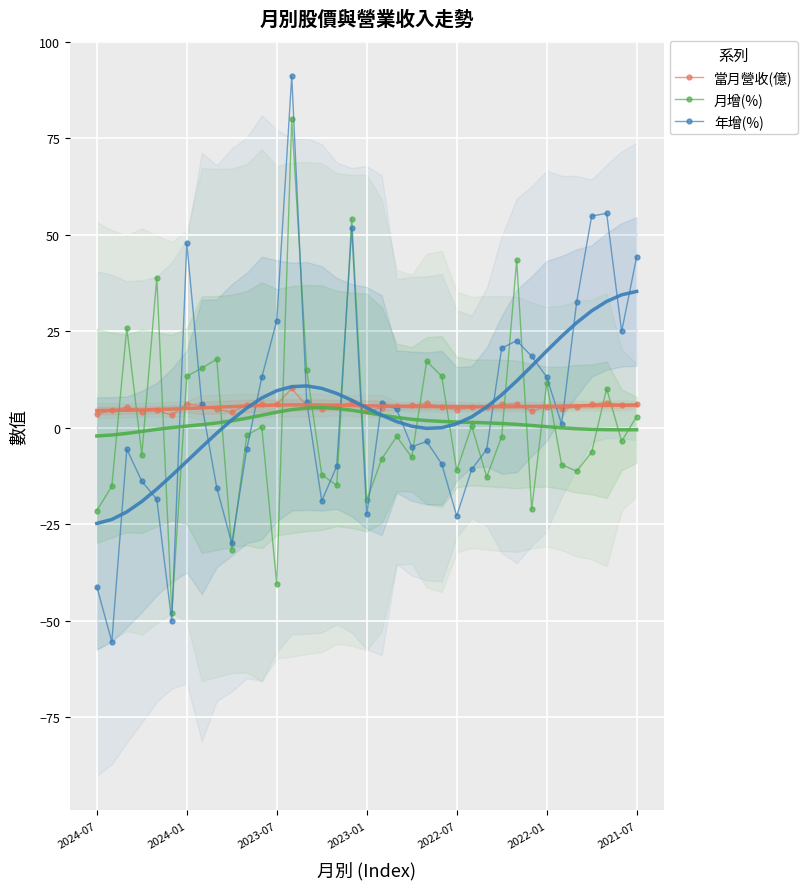

What is the highest value of the 月增(%) series?

80.1